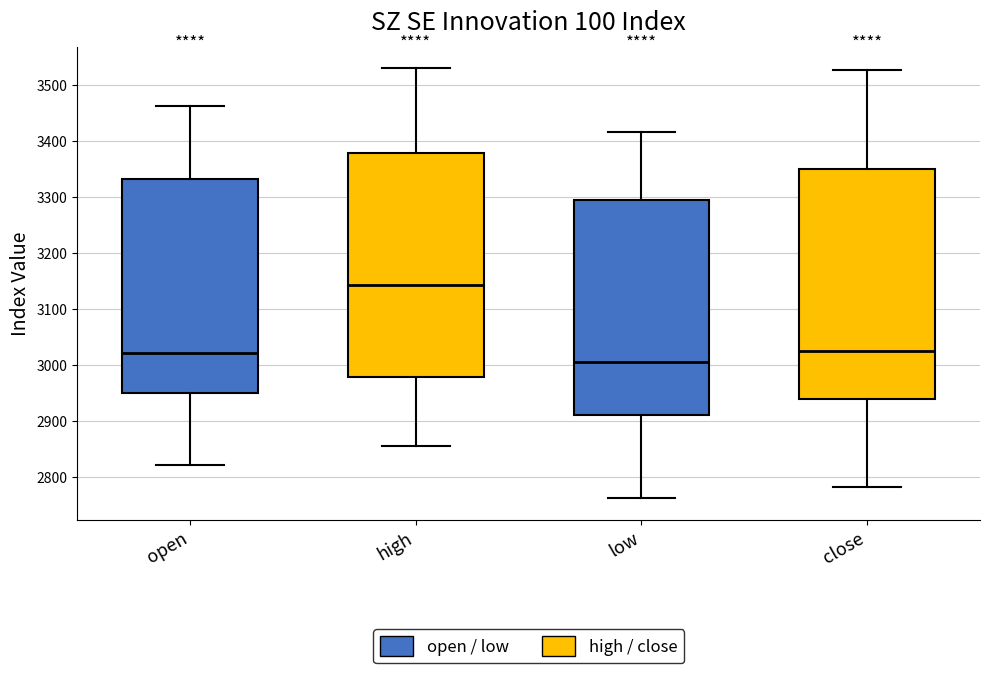

Comparing the boxes themselves (not the whiskers), which one is the tallest?

close